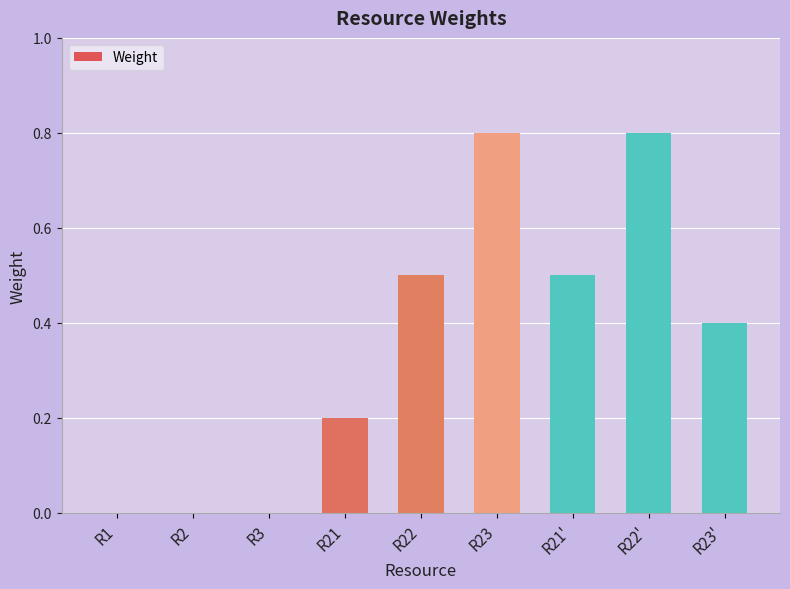

What is the maximum value shown in the chart?

0.8